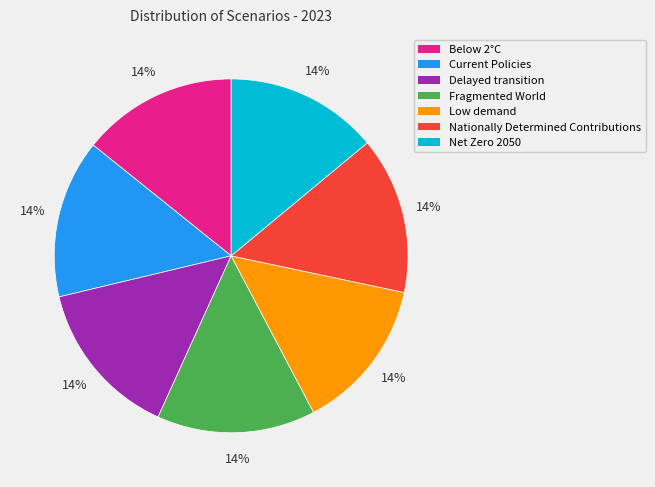

To the nearest percent, what is the average slice percentage?

14%